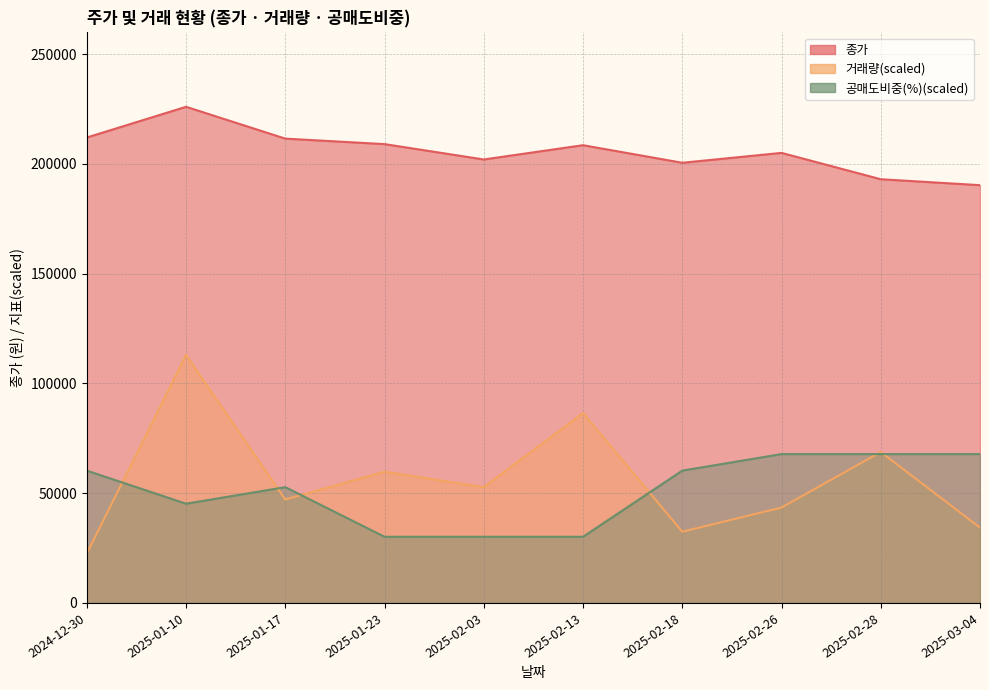

What is the difference between the second highest and second lowest values in the 공매도비중(%) series?

37666.7